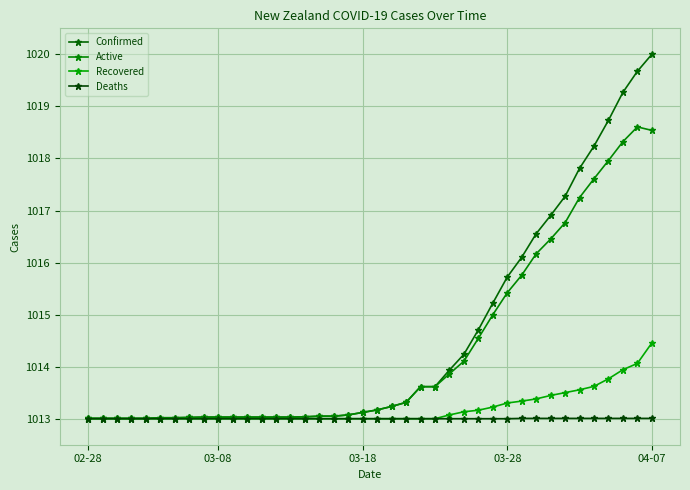

What is the difference between the second highest and second lowest values in the Confirmed series?

6.7